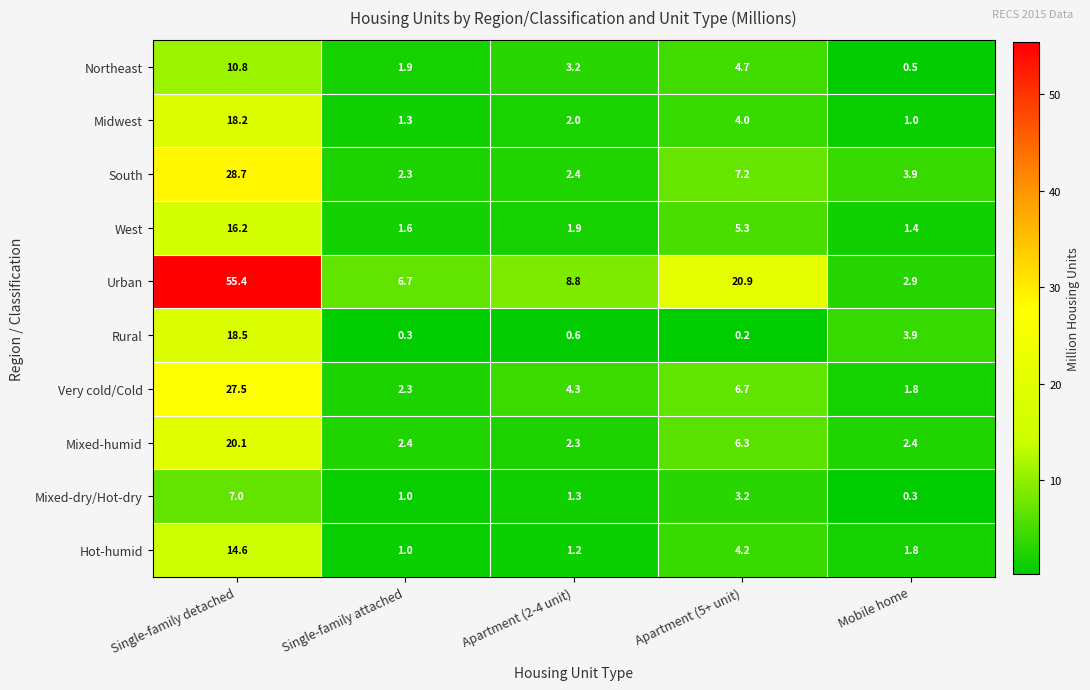

Between Single-family detached and Apartment (2-4 unit), which series saw the biggest shift?

Urban